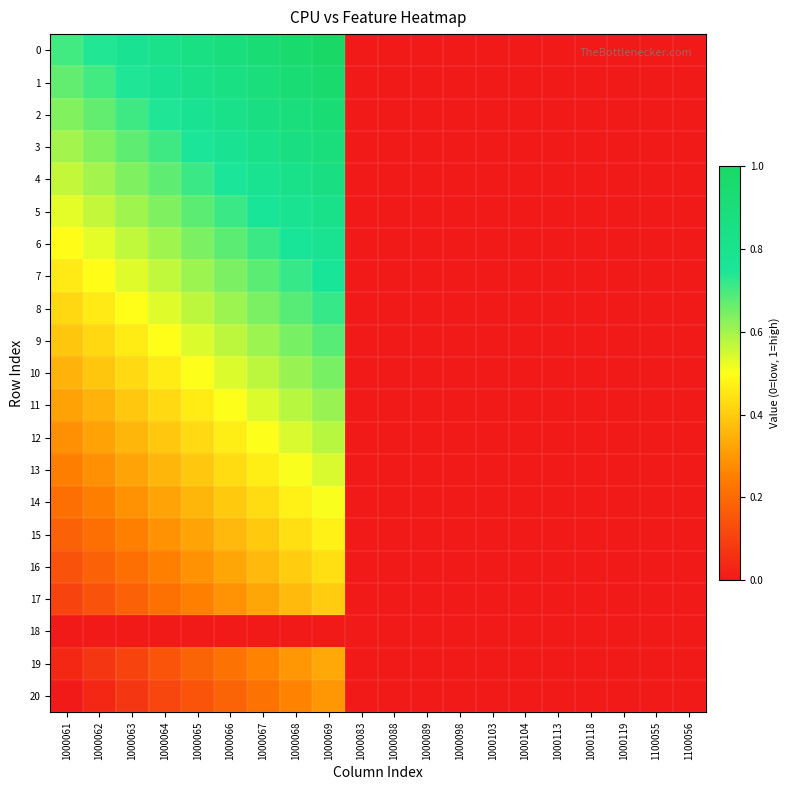

Reading left to right, extract all data points from this chart.

0: 1000061=0.7	1000062=0.7	1000063=0.8	1000064=0.8	1000065=0.9	1000066=0.9	1000067=0.9	1000068=1.0	1000069=1.0	1000083=0.0	1000088=0.0	1000089=0.0	1000098=0.0	1000103=0.0	1000104=0.0	1000113=0.0	1000118=0.0	1000119=0.0	1100055=0.0	1100056=0.0
1: 1000061=0.7	1000062=0.7	1000063=0.7	1000064=0.8	1000065=0.8	1000066=0.9	1000067=0.9	1000068=0.9	1000069=1.0	1000083=0.0	1000088=0.0	1000089=0.0	1000098=0.0	1000103=0.0	1000104=0.0	1000113=0.0	1000118=0.0	1000119=0.0	1100055=0.0	1100056=0.0
2: 1000061=0.6	1000062=0.7	1000063=0.7	1000064=0.7	1000065=0.8	1000066=0.8	1000067=0.9	1000068=0.9	1000069=0.9	1000083=0.0	1000088=0.0	1000089=0.0	1000098=0.0	1000103=0.0	1000104=0.0	1000113=0.0	1000118=0.0	1000119=0.0	1100055=0.0	1100056=0.0
3: 1000061=0.6	1000062=0.6	1000063=0.7	1000064=0.7	1000065=0.7	1000066=0.8	1000067=0.8	1000068=0.9	1000069=0.9	1000083=0.0	1000088=0.0	1000089=0.0	1000098=0.0	1000103=0.0	1000104=0.0	1000113=0.0	1000118=0.0	1000119=0.0	1100055=0.0	1100056=0.0
4: 1000061=0.6	1000062=0.6	1000063=0.6	1000064=0.7	1000065=0.7	1000066=0.7	1000067=0.8	1000068=0.8	1000069=0.9	1000083=0.0	1000088=0.0	1000089=0.0	1000098=0.0	1000103=0.0	1000104=0.0	1000113=0.0	1000118=0.0	1000119=0.0	1100055=0.0	1100056=0.0
5: 1000061=0.5	1000062=0.6	1000063=0.6	1000064=0.6	1000065=0.7	1000066=0.7	1000067=0.8	1000068=0.8	1000069=0.8	1000083=0.0	1000088=0.0	1000089=0.0	1000098=0.0	1000103=0.0	1000104=0.0	1000113=0.0	1000118=0.0	1000119=0.0	1100055=0.0	1100056=0.0
6: 1000061=0.5	1000062=0.5	1000063=0.6	1000064=0.6	1000065=0.6	1000066=0.7	1000067=0.7	1000068=0.8	1000069=0.8	1000083=0.0	1000088=0.0	1000089=0.0	1000098=0.0	1000103=0.0	1000104=0.0	1000113=0.0	1000118=0.0	1000119=0.0	1100055=0.0	1100056=0.0
7: 1000061=0.5	1000062=0.5	1000063=0.5	1000064=0.6	1000065=0.6	1000066=0.6	1000067=0.7	1000068=0.7	1000069=0.8	1000083=0.0	1000088=0.0	1000089=0.0	1000098=0.0	1000103=0.0	1000104=0.0	1000113=0.0	1000118=0.0	1000119=0.0	1100055=0.0	1100056=0.0
8: 1000061=0.4	1000062=0.5	1000063=0.5	1000064=0.5	1000065=0.6	1000066=0.6	1000067=0.6	1000068=0.7	1000069=0.7	1000083=0.0	1000088=0.0	1000089=0.0	1000098=0.0	1000103=0.0	1000104=0.0	1000113=0.0	1000118=0.0	1000119=0.0	1100055=0.0	1100056=0.0
9: 1000061=0.4	1000062=0.4	1000063=0.5	1000064=0.5	1000065=0.5	1000066=0.6	1000067=0.6	1000068=0.6	1000069=0.7	1000083=0.0	1000088=0.0	1000089=0.0	1000098=0.0	1000103=0.0	1000104=0.0	1000113=0.0	1000118=0.0	1000119=0.0	1100055=0.0	1100056=0.0
10: 1000061=0.4	1000062=0.4	1000063=0.4	1000064=0.5	1000065=0.5	1000066=0.5	1000067=0.6	1000068=0.6	1000069=0.6	1000083=0.0	1000088=0.0	1000089=0.0	1000098=0.0	1000103=0.0	1000104=0.0	1000113=0.0	1000118=0.0	1000119=0.0	1100055=0.0	1100056=0.0
11: 1000061=0.3	1000062=0.4	1000063=0.4	1000064=0.4	1000065=0.5	1000066=0.5	1000067=0.5	1000068=0.6	1000069=0.6	1000083=0.0	1000088=0.0	1000089=0.0	1000098=0.0	1000103=0.0	1000104=0.0	1000113=0.0	1000118=0.0	1000119=0.0	1100055=0.0	1100056=0.0
12: 1000061=0.3	1000062=0.3	1000063=0.4	1000064=0.4	1000065=0.4	1000066=0.5	1000067=0.5	1000068=0.5	1000069=0.6	1000083=0.0	1000088=0.0	1000089=0.0	1000098=0.0	1000103=0.0	1000104=0.0	1000113=0.0	1000118=0.0	1000119=0.0	1100055=0.0	1100056=0.0
13: 1000061=0.2	1000062=0.3	1000063=0.3	1000064=0.4	1000065=0.4	1000066=0.4	1000067=0.5	1000068=0.5	1000069=0.5	1000083=0.0	1000088=0.0	1000089=0.0	1000098=0.0	1000103=0.0	1000104=0.0	1000113=0.0	1000118=0.0	1000119=0.0	1100055=0.0	1100056=0.0
14: 1000061=0.2	1000062=0.2	1000063=0.3	1000064=0.3	1000065=0.4	1000066=0.4	1000067=0.4	1000068=0.5	1000069=0.5	1000083=0.0	1000088=0.0	1000089=0.0	1000098=0.0	1000103=0.0	1000104=0.0	1000113=0.0	1000118=0.0	1000119=0.0	1100055=0.0	1100056=0.0
15: 1000061=0.2	1000062=0.2	1000063=0.2	1000064=0.3	1000065=0.3	1000066=0.4	1000067=0.4	1000068=0.4	1000069=0.5	1000083=0.0	1000088=0.0	1000089=0.0	1000098=0.0	1000103=0.0	1000104=0.0	1000113=0.0	1000118=0.0	1000119=0.0	1100055=0.0	1100056=0.0
16: 1000061=0.1	1000062=0.2	1000063=0.2	1000064=0.3	1000065=0.3	1000066=0.3	1000067=0.4	1000068=0.4	1000069=0.4	1000083=0.0	1000088=0.0	1000089=0.0	1000098=0.0	1000103=0.0	1000104=0.0	1000113=0.0	1000118=0.0	1000119=0.0	1100055=0.0	1100056=0.0
17: 1000061=0.1	1000062=0.1	1000063=0.2	1000064=0.2	1000065=0.3	1000066=0.3	1000067=0.3	1000068=0.4	1000069=0.4	1000083=0.0	1000088=0.0	1000089=0.0	1000098=0.0	1000103=0.0	1000104=0.0	1000113=0.0	1000118=0.0	1000119=0.0	1100055=0.0	1100056=0.0
18: 1000061=0.0	1000062=0.0	1000063=0.0	1000064=0.0	1000065=0.0	1000066=0.0	1000067=0.0	1000068=0.0	1000069=0.0	1000083=0.0	1000088=0.0	1000089=0.0	1000098=0.0	1000103=0.0	1000104=0.0	1000113=0.0	1000118=0.0	1000119=0.0	1100055=0.0	1100056=0.0
19: 1000061=0.0	1000062=0.1	1000063=0.1	1000064=0.1	1000065=0.2	1000066=0.2	1000067=0.3	1000068=0.3	1000069=0.3	1000083=0.0	1000088=0.0	1000089=0.0	1000098=0.0	1000103=0.0	1000104=0.0	1000113=0.0	1000118=0.0	1000119=0.0	1100055=0.0	1100056=0.0
20: 1000061=0.0	1000062=0.0	1000063=0.1	1000064=0.1	1000065=0.1	1000066=0.2	1000067=0.2	1000068=0.3	1000069=0.3	1000083=0.0	1000088=0.0	1000089=0.0	1000098=0.0	1000103=0.0	1000104=0.0	1000113=0.0	1000118=0.0	1000119=0.0	1100055=0.0	1100056=0.0